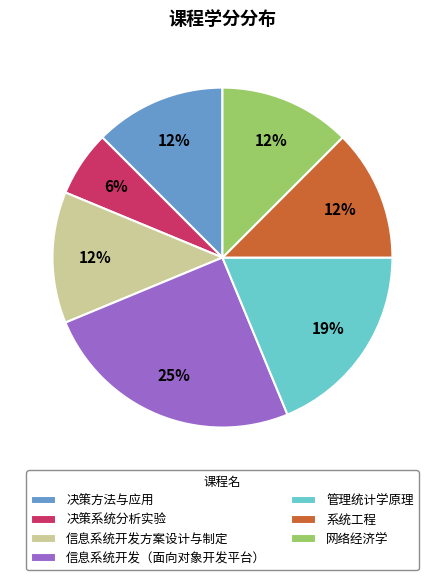

Is there a majority slice in this chart?

No